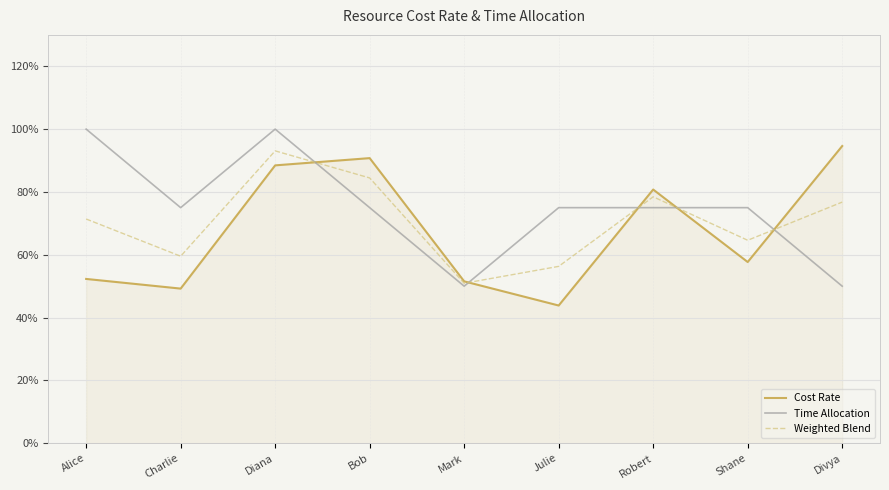

What is the label of the 6th point from the right?

Bob